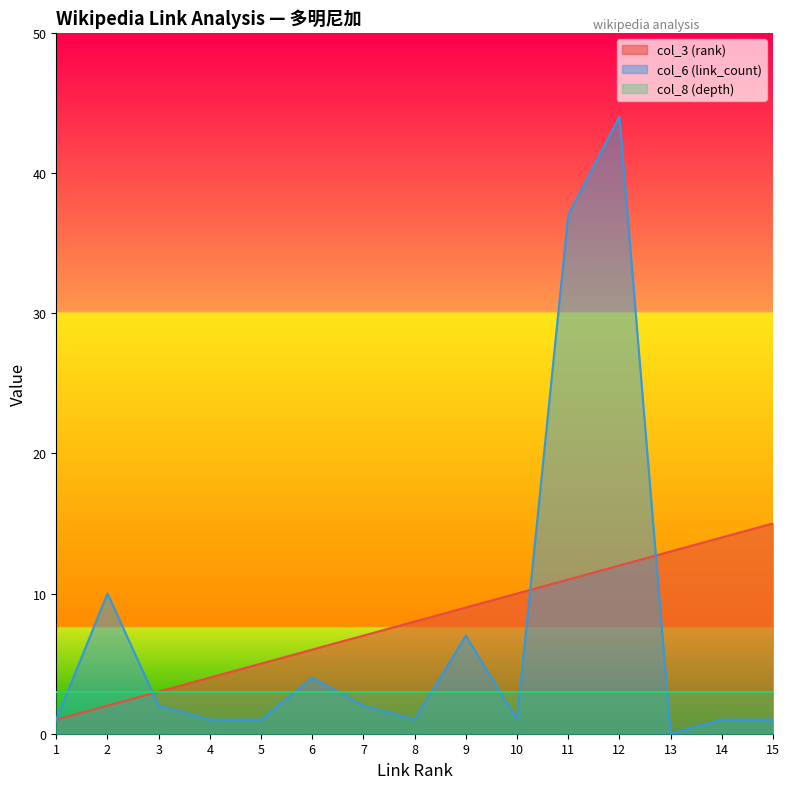

How many categories are shown in the chart?

15